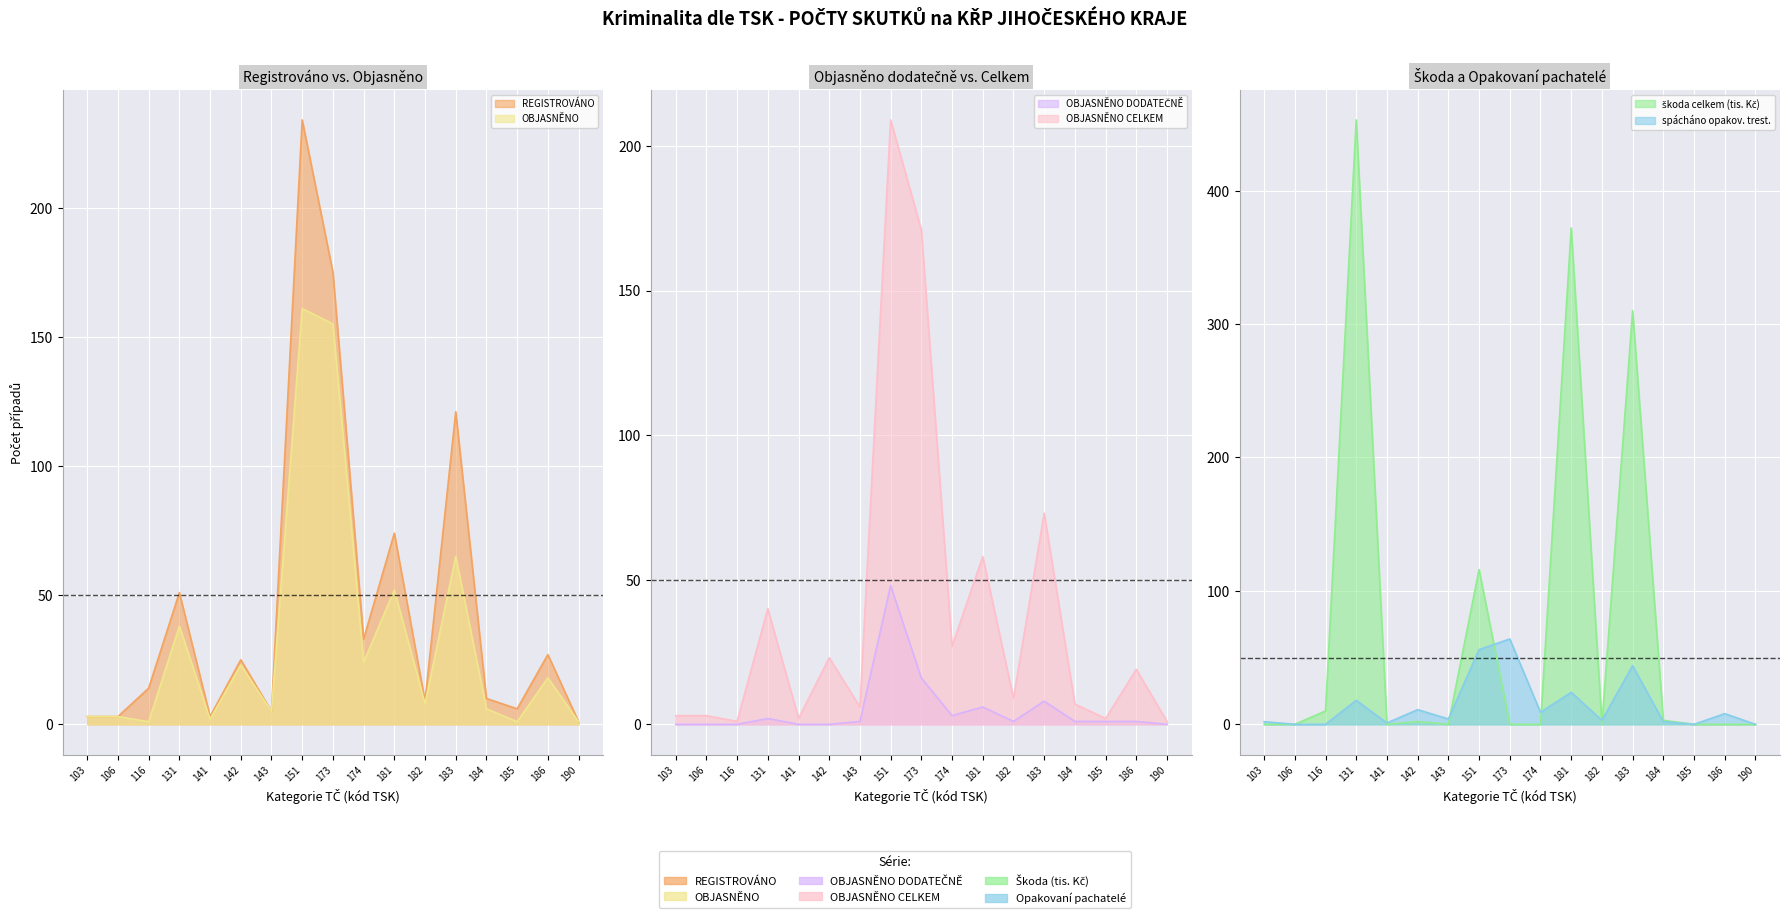

In spácháno opakov. trest., how many points are higher than both neighbors (excluding endpoints)?

6